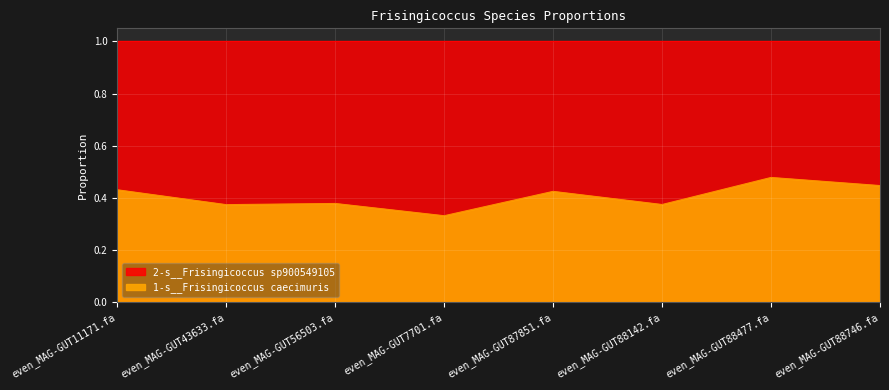

At which category does the data reach its first local valley?

even_MAG-GUT43633.fa